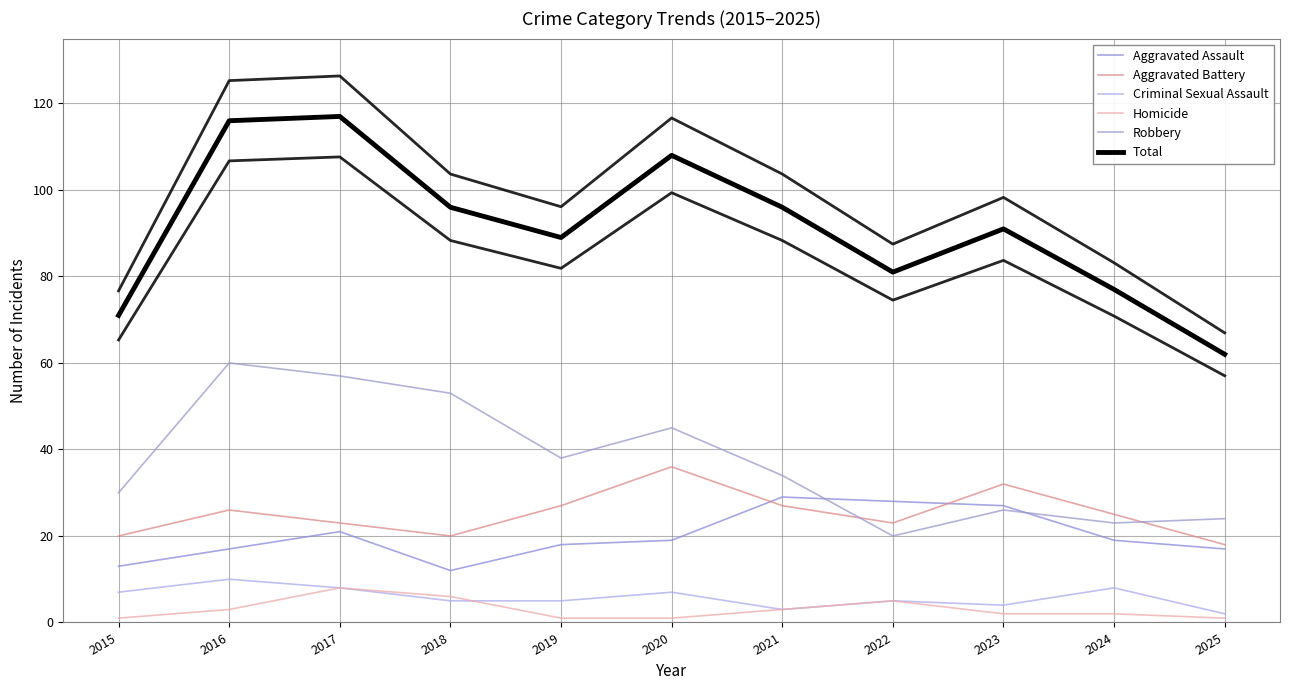

True or false: Total has more than 1 interior local peaks.

True